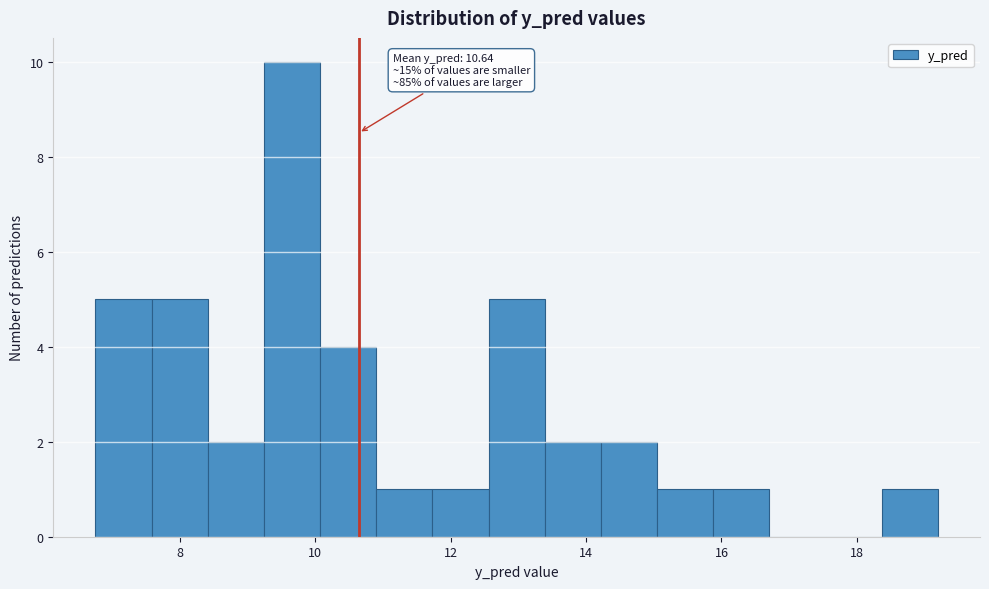

Over which range of the x-axis is the bar tallest?

9.2 to 10.0